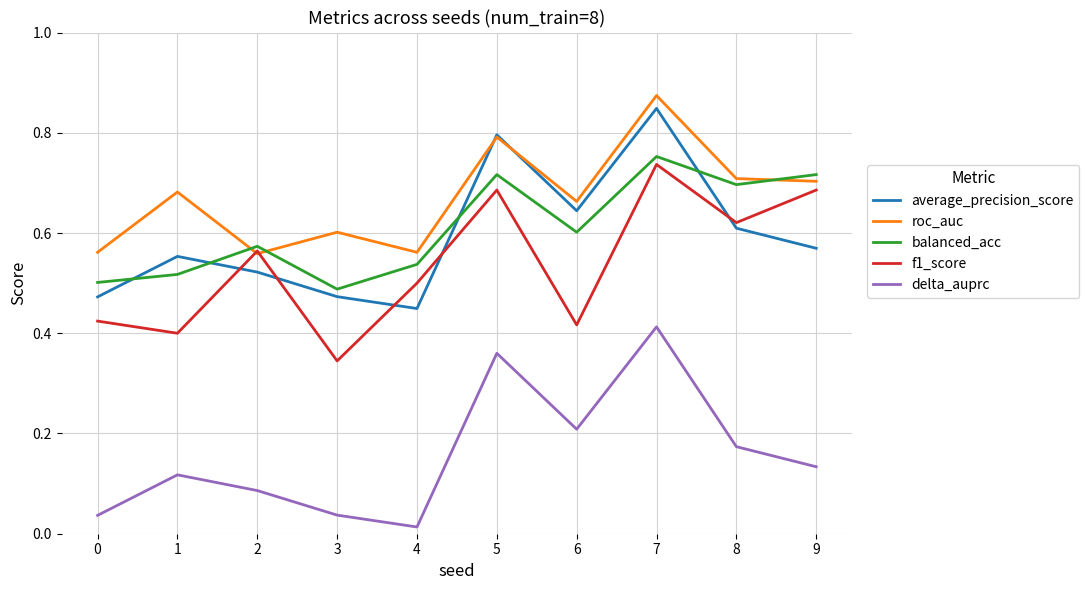

Does the chart display data point markers on the line(s)?

No